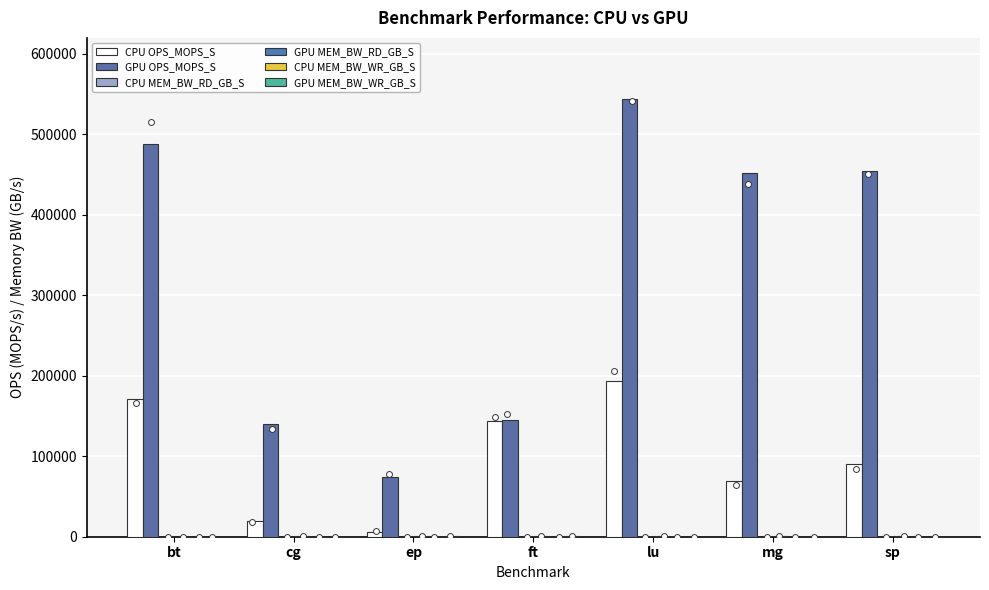

Is the value of CPU MEM_BW_WR_GB_S at cg greater than the value of GPU MEM_BW_RD_GB_S at bt?

No